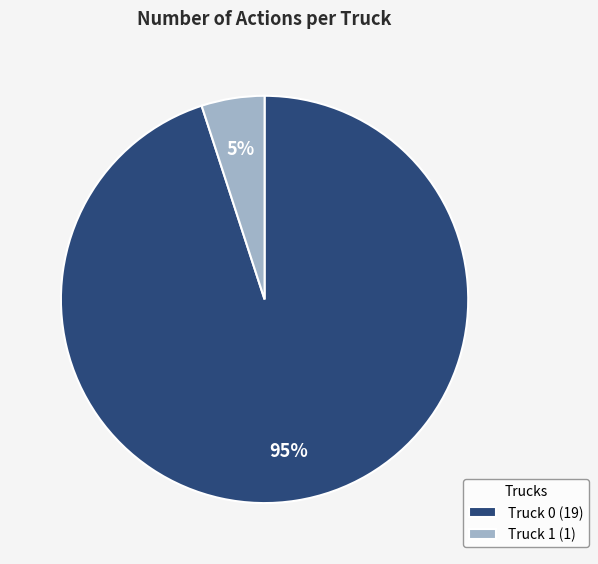

What is the smallest slice in the pie chart?

Truck 1